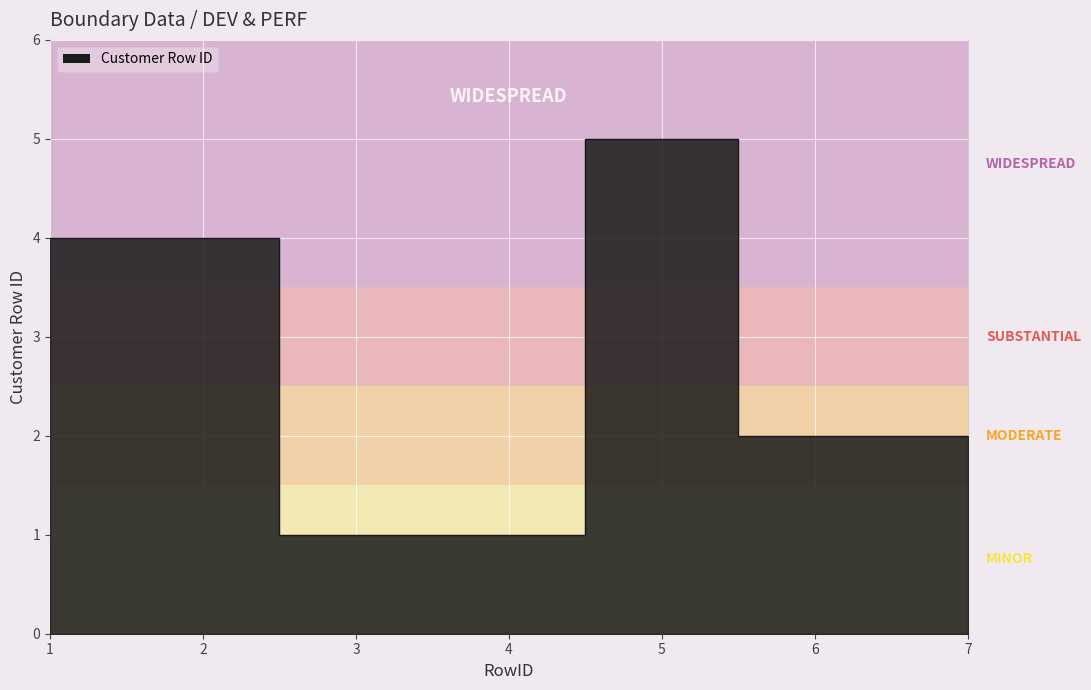

The chart shows a value of 4 at 1. True or false?

True